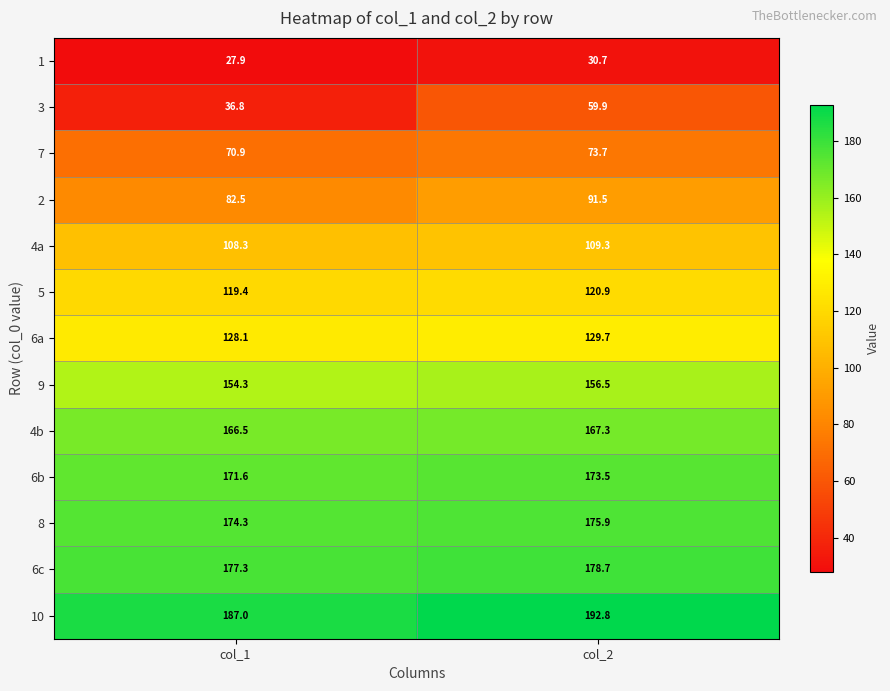

What is the greatest value displayed?

192.8